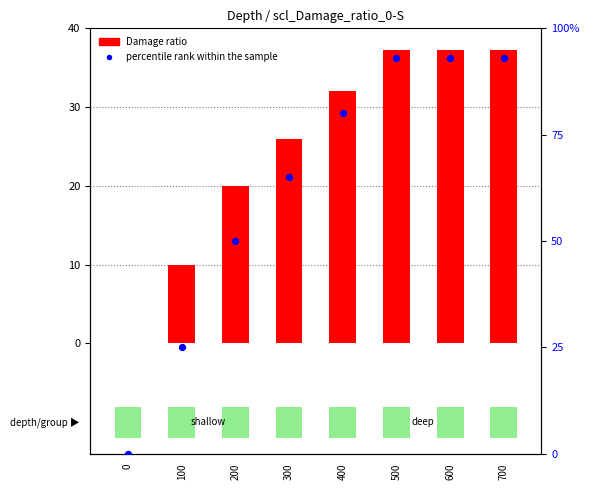

Which series has the largest total across all categories?

percentile rank within the sample